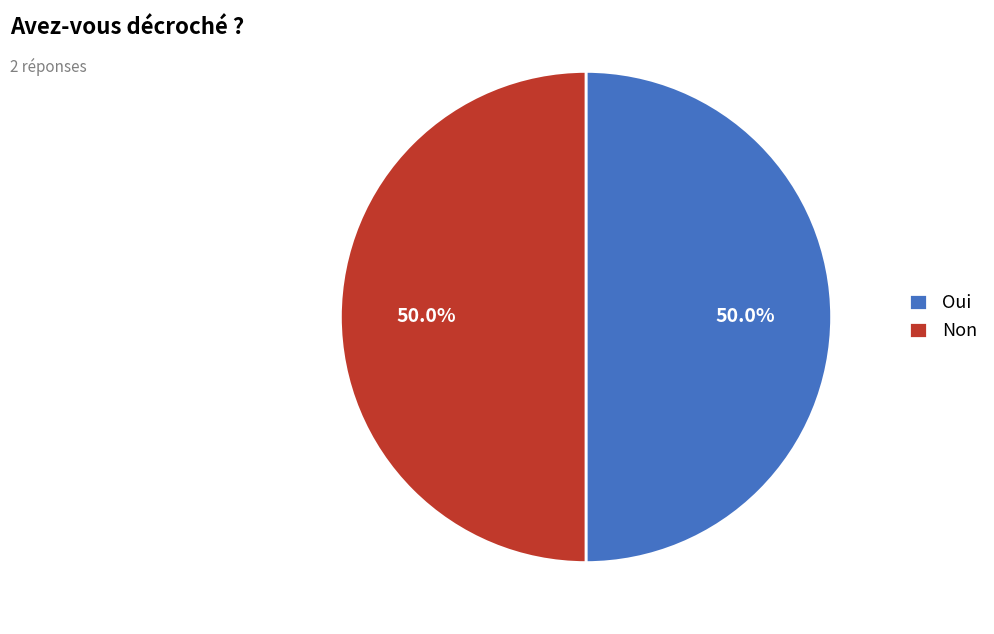

What portion of the pie excludes Non?

50.0%